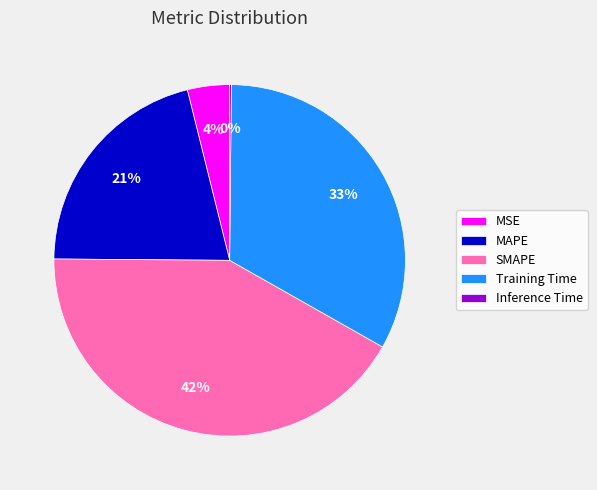

What is the largest slice in the pie chart?

SMAPE